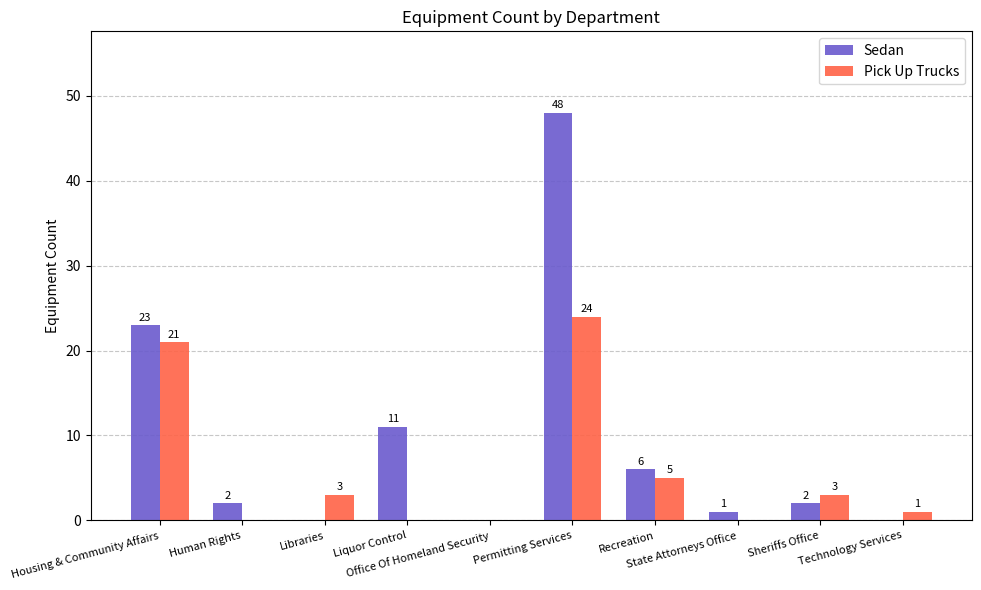

What is the sum of all Sedan values?

93